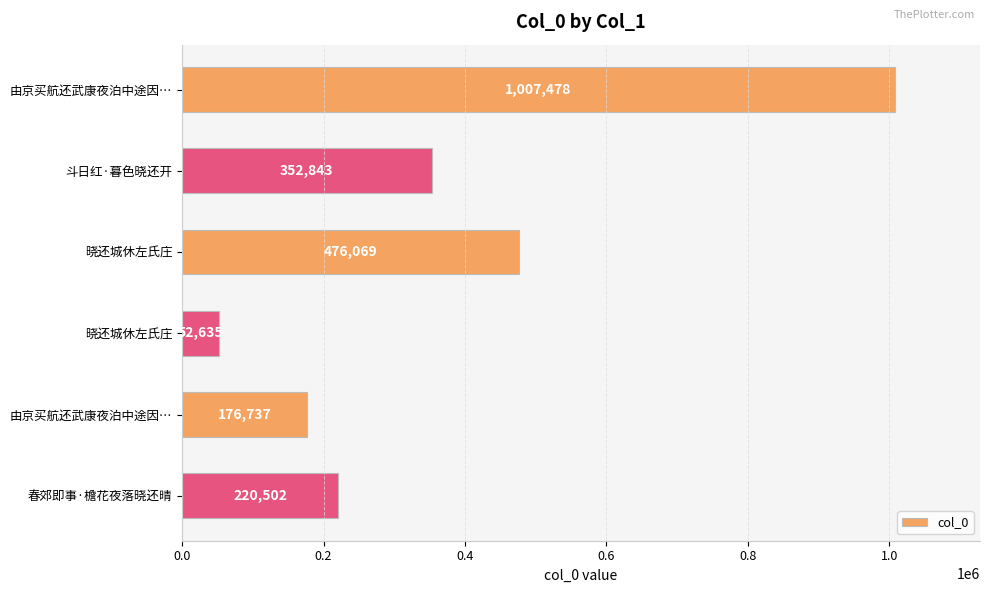

How many bars are there in total?

6